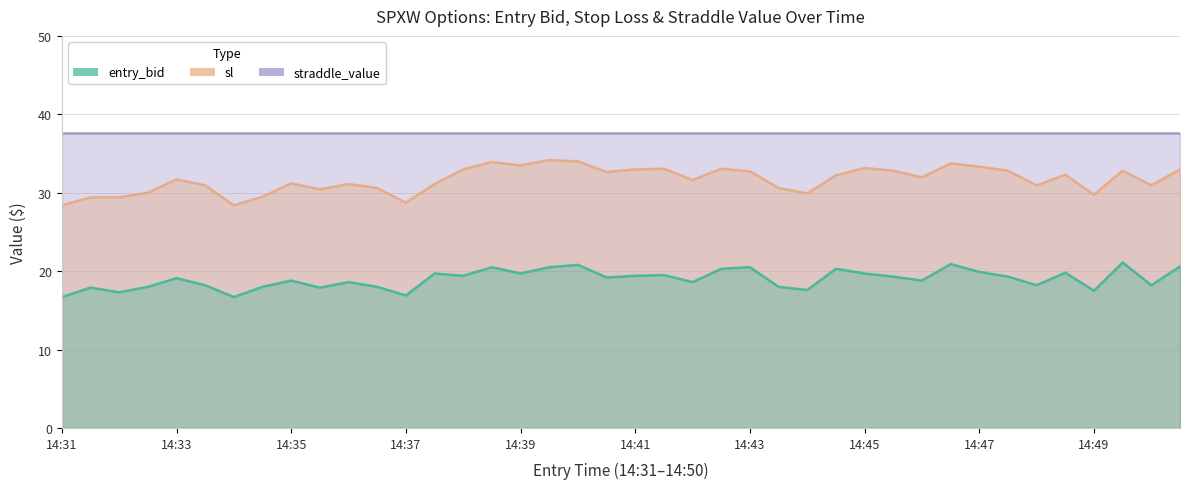

How many values in the sl series are below 31?

15